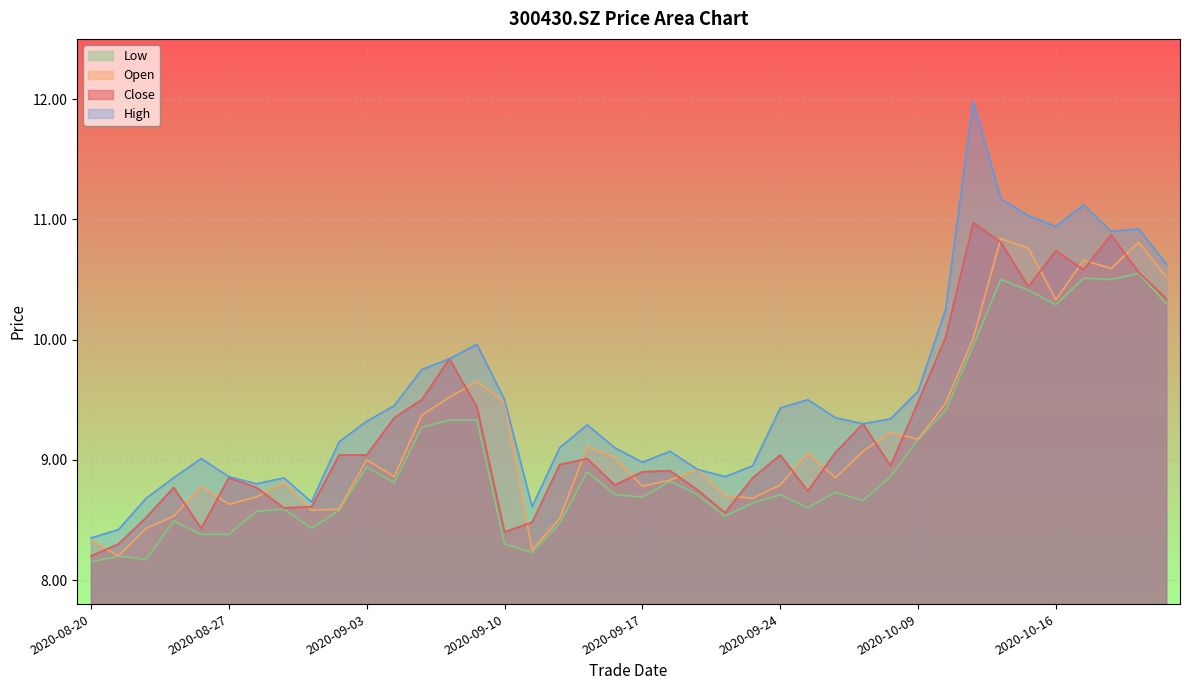

What is the spread (max minus min) of values at 2020-09-24?

0.7